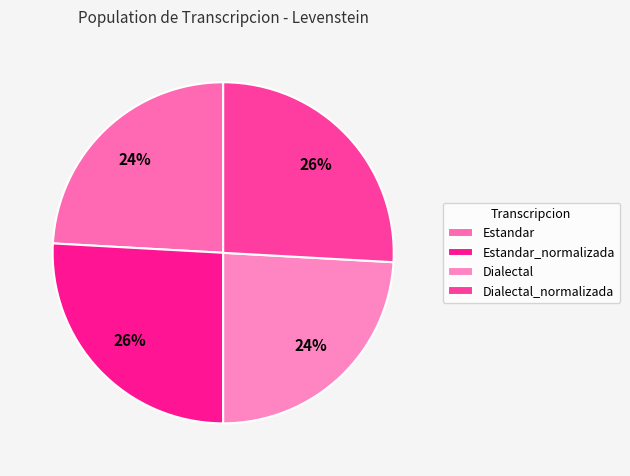

Count the number of slices in the pie.

4